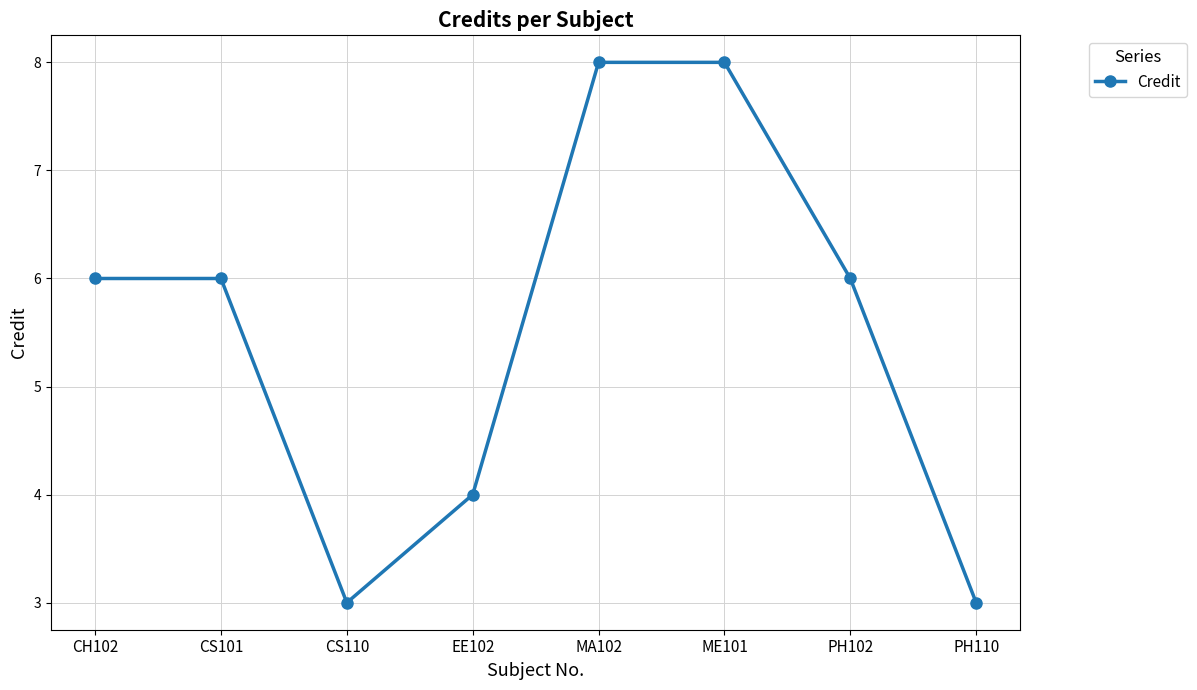

True or false: the data has more than 2 interior local peaks.

False